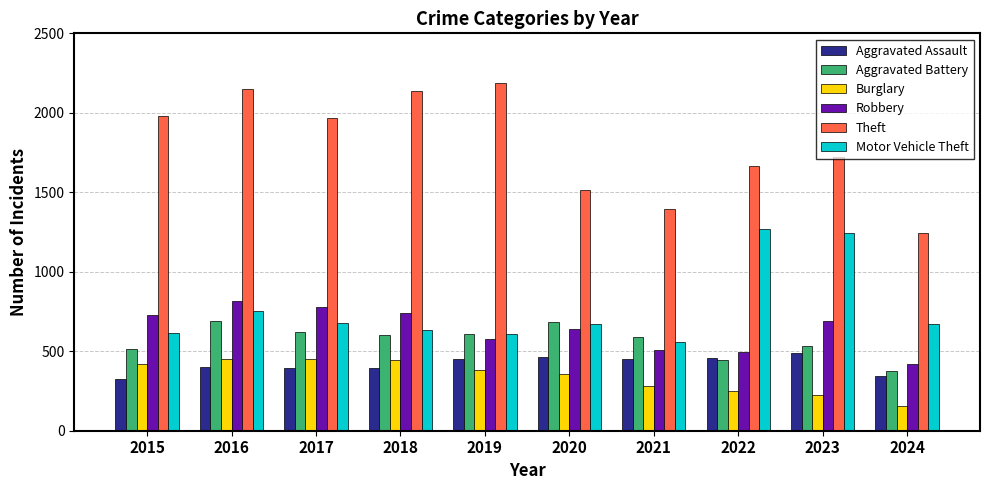

Which series changed the most between 2018 and 2024?

Theft